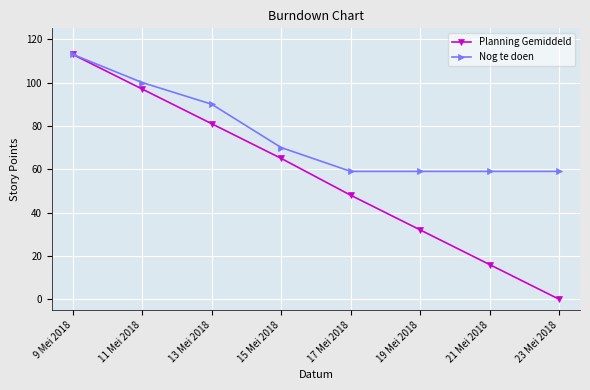

Reading left to right, extract all data points from this chart.

Planning Gemiddeld: 9 Mei 2018=113	11 Mei 2018=97	13 Mei 2018=81	15 Mei 2018=65	17 Mei 2018=48	19 Mei 2018=32	21 Mei 2018=16	23 Mei 2018=0
Nog te doen: 9 Mei 2018=113	11 Mei 2018=100	13 Mei 2018=90	15 Mei 2018=70	17 Mei 2018=59	19 Mei 2018=59	21 Mei 2018=59	23 Mei 2018=59